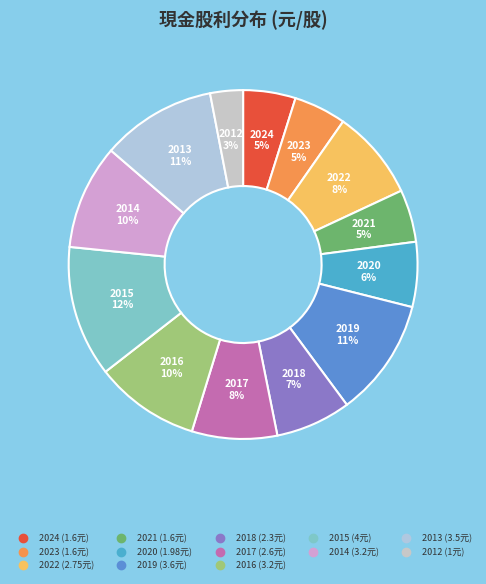

Approximately how many times larger is the value at 2018 compared to 2023?

1.4